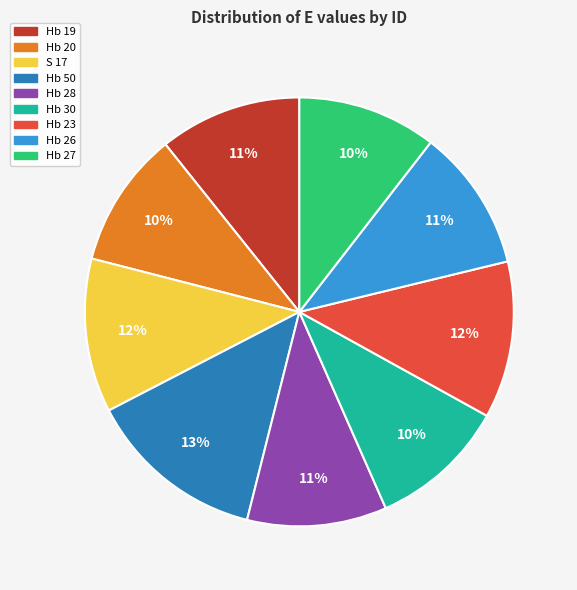

How many slices are in this pie chart?

9